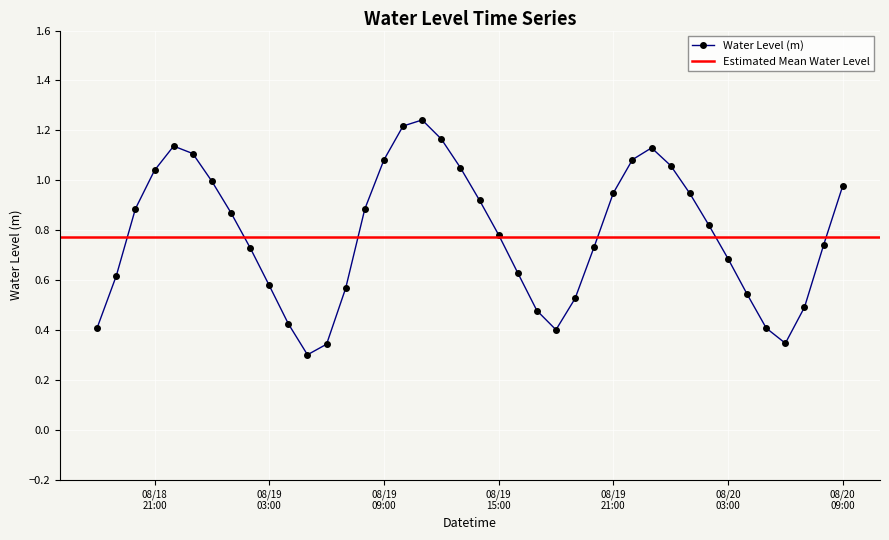

In Water Level (m), how many points are lower than both neighbors (excluding endpoints)?

3